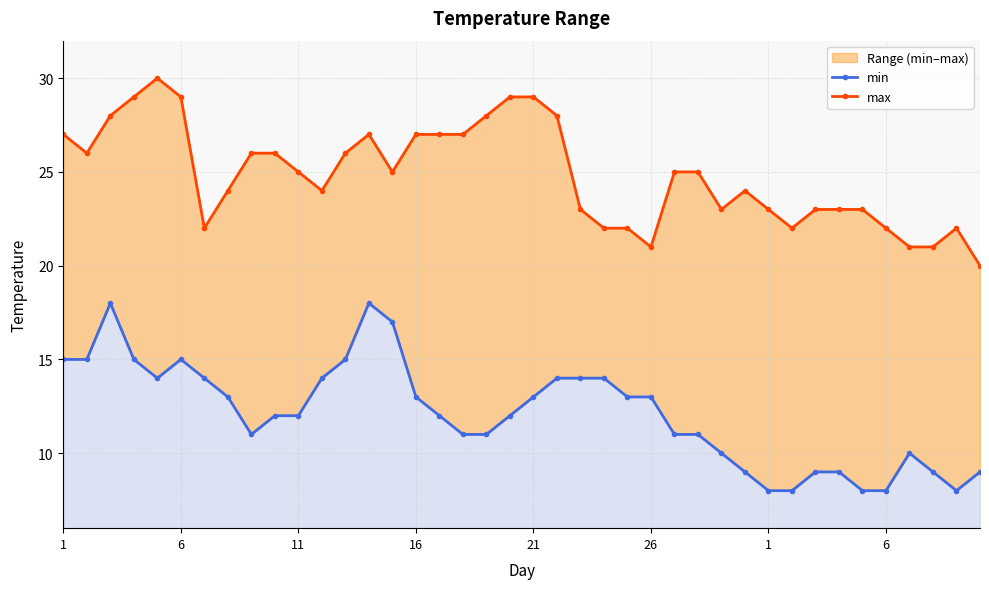

Where does the min series first go above 12?

1